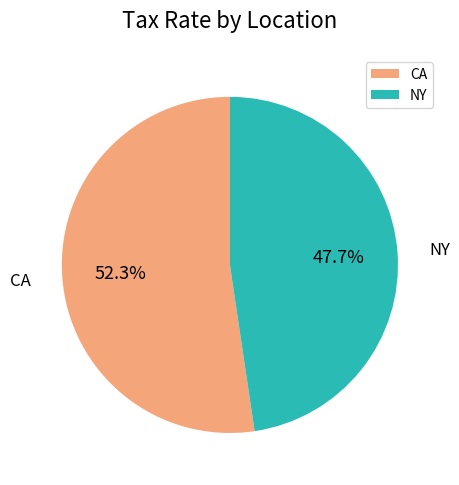

What percentage do CA and NY together represent?

100.0%